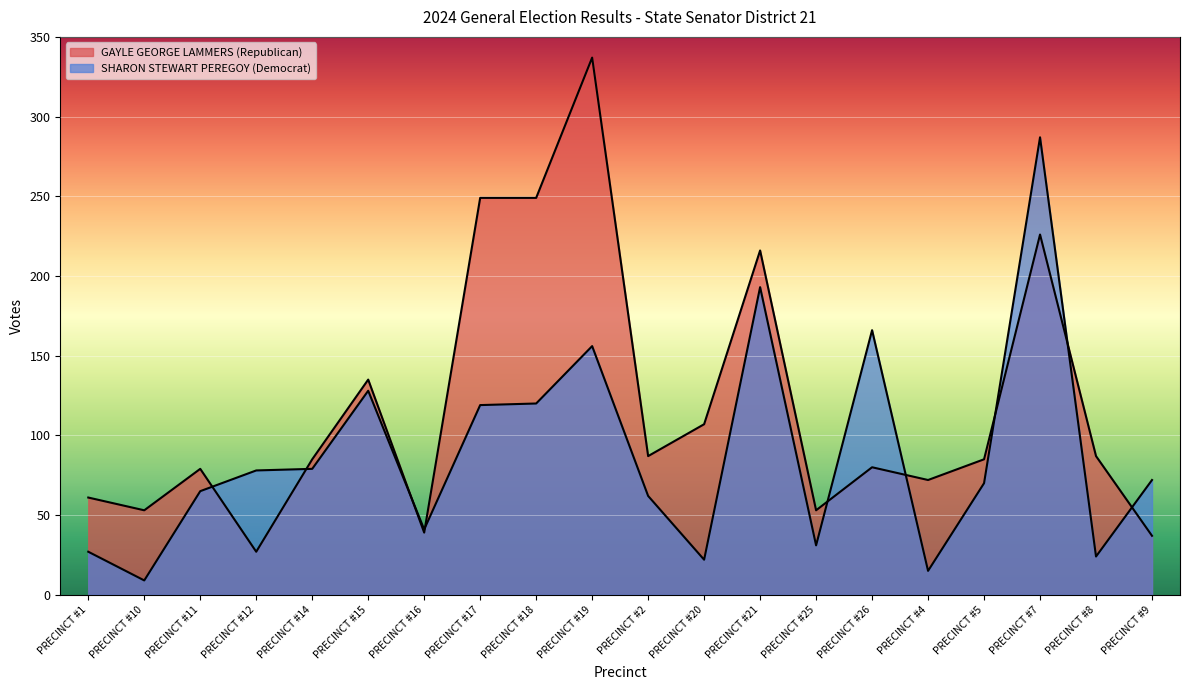

Reading left to right, transcribe all the data shown in this chart.

GAYLE GEORGE LAMMERS (Republican): 61	53	79	27	85	135	39	249	249	337	87	107	216	53	80	72	85	226	87	37
SHARON STEWART PEREGOY (Democrat): 27	9	65	78	79	128	41	119	120	156	62	22	193	31	166	15	70	287	24	72